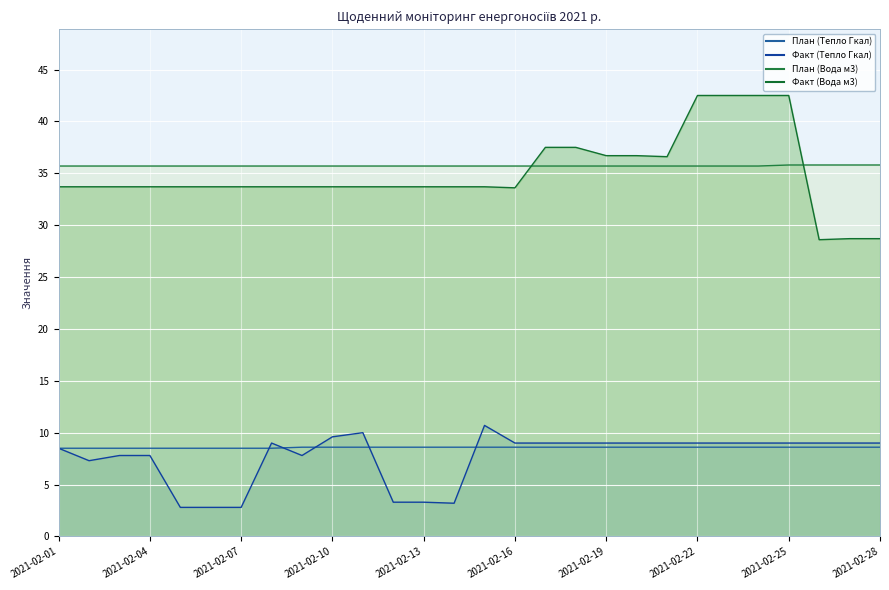

True or false: Факт (Вода м3) and Факт (Тепло Гкал) cross at least once.

False